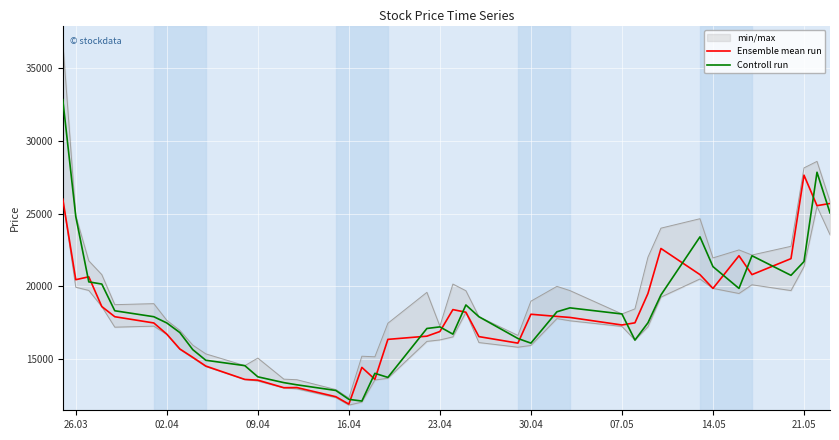

What is the lowest value of the Ensemble mean run series?

11880